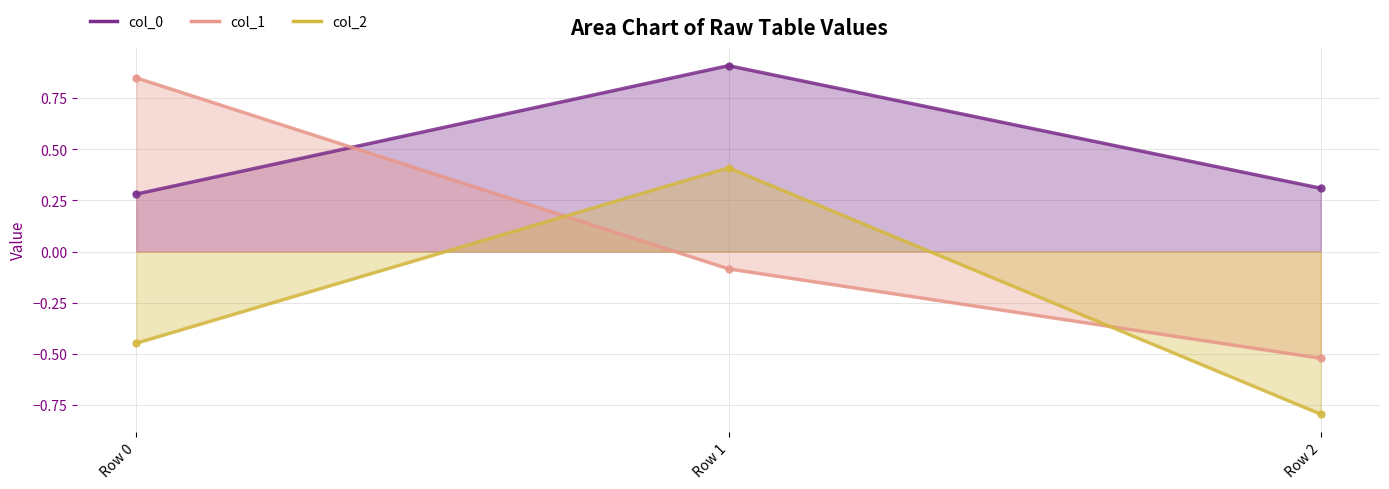

Which series has the largest total across all categories?

col_0